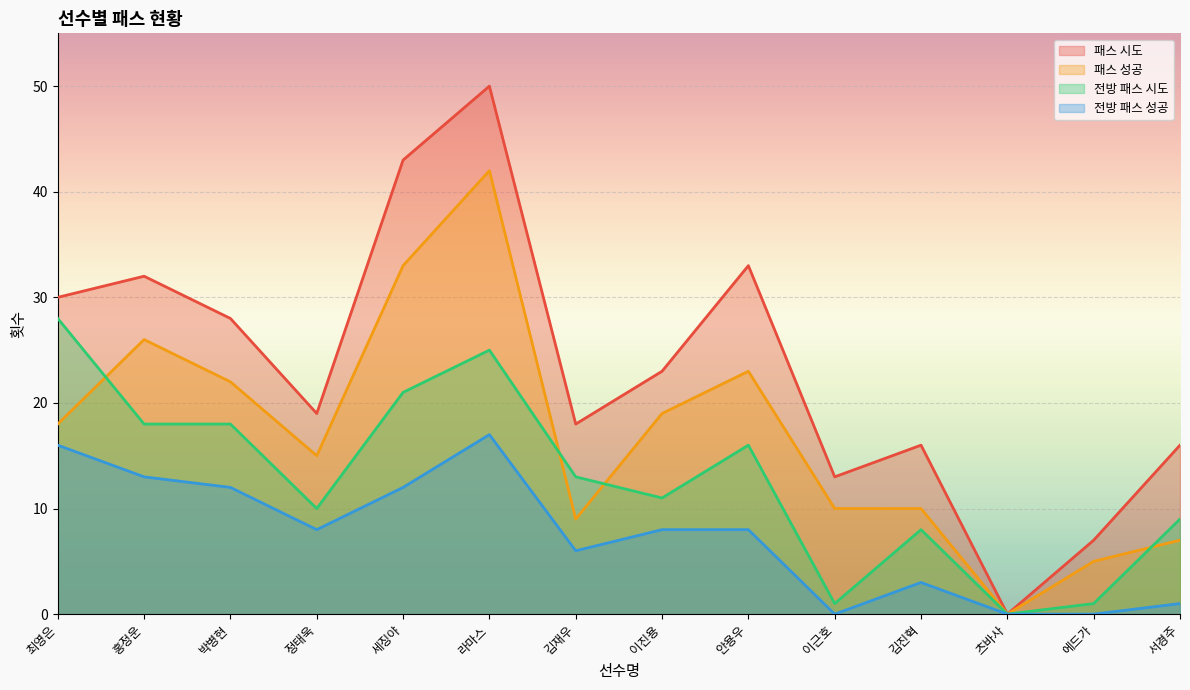

Reading left to right, what are all the values shown in this chart?

패스 시도: 30	32	28	19	43	50	18	23	33	13	16	0	7	16
패스 성공: 18	26	22	15	33	42	9	19	23	10	10	0	5	7
전방 패스 시도: 28	18	18	10	21	25	13	11	16	1	8	0	1	9
전방 패스 성공: 16	13	12	8	12	17	6	8	8	0	3	0	0	1